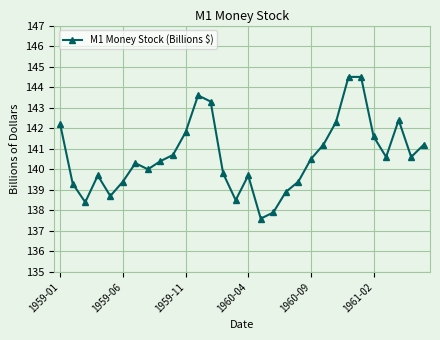

What is the value of the 30th point from the left?

141.2